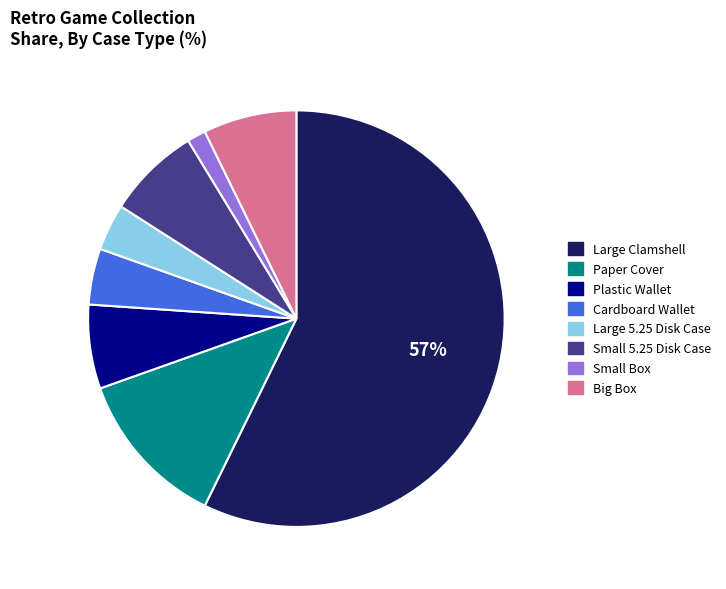

Is there any slice that represents more than half of the pie?

Yes